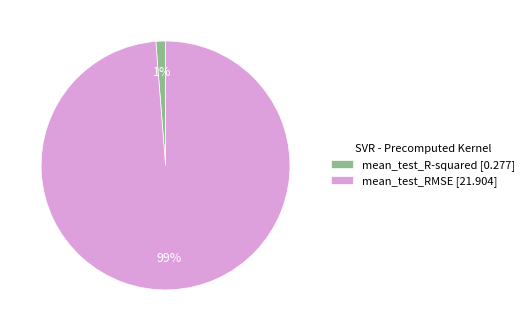

True or false: mean_test_R-squared accounts for 1% of the total.

True